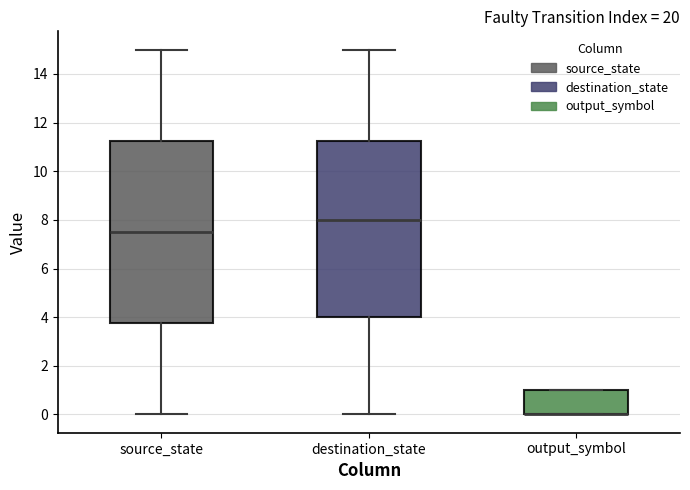

Reading left to right, read every box against the y-axis: the position of its median line, the range the box covers, and the ends of its whiskers. The values are not printed on the chart, so give them approximately, as read against the axis.

source_state: median 7.6, box 3.8 to 11.2, whiskers 0.0 to 15.0
destination_state: median 8.0, box 4.0 to 11.2, whiskers 0.0 to 15.0
output_symbol: median 0.0 (drawn on the box's lower edge), box 0.0 to 1.0, whiskers 0.0 to 1.0